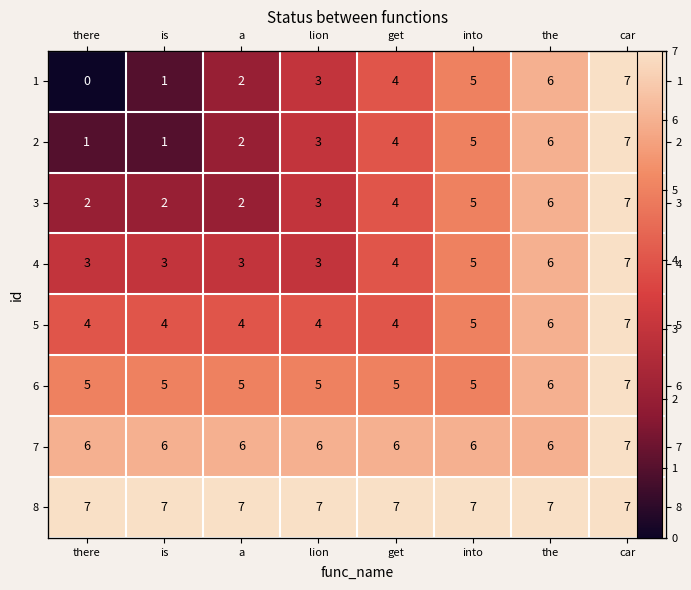

What is the difference between the 2 values at lion and the?

3